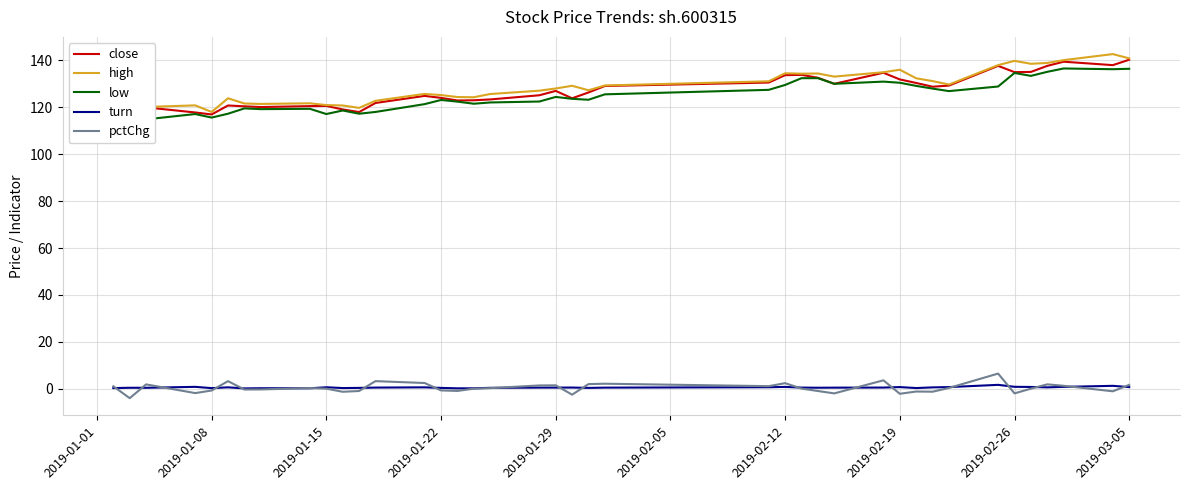

What is the minimum value for pctChg?

-4.0